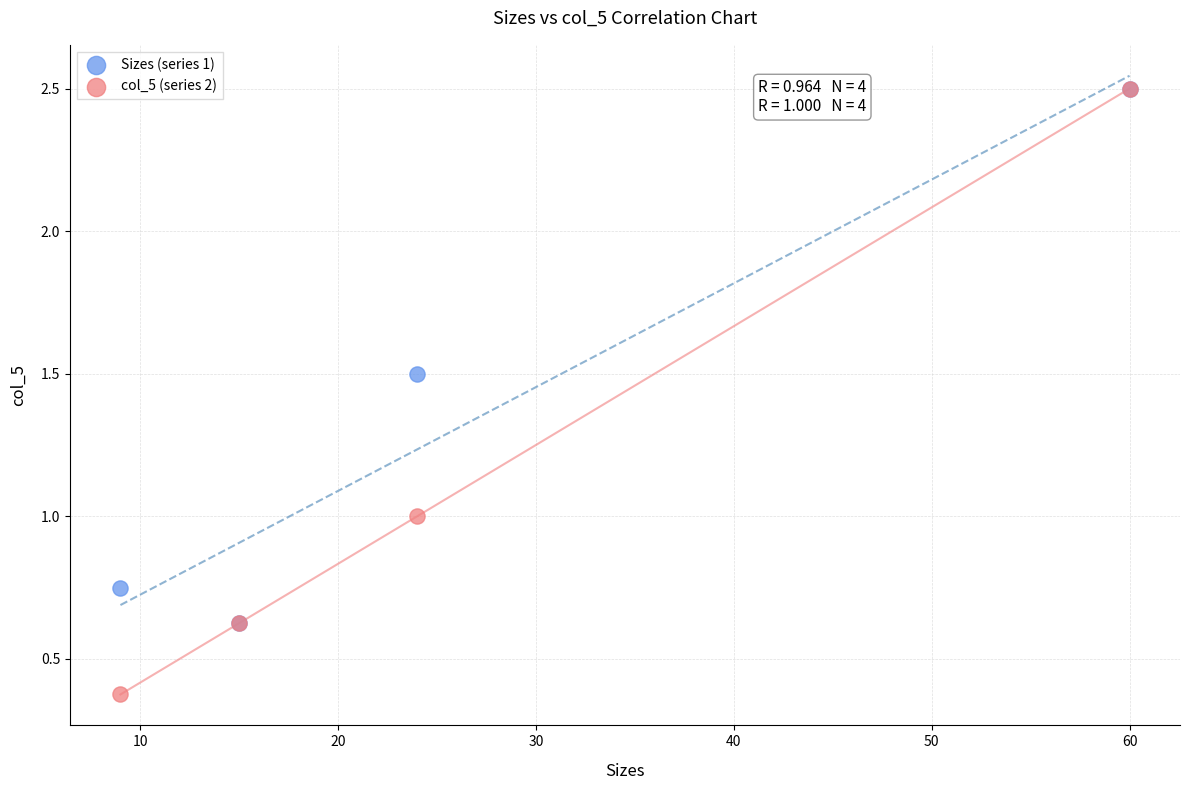

Which series has the largest Y range (max minus min)?

col_5 (series 2)